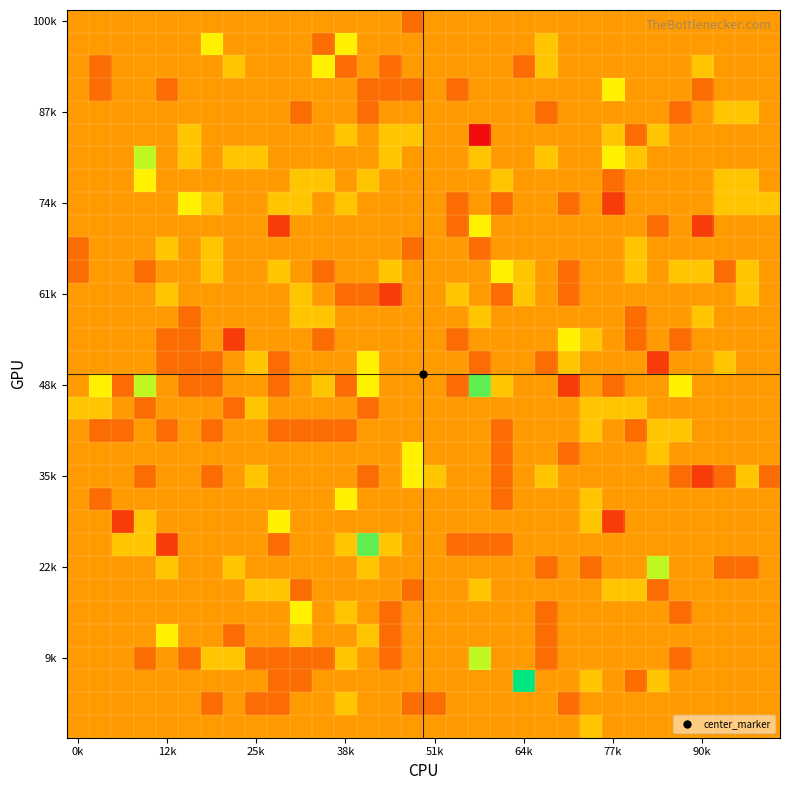

What is the smallest value displayed?

-3